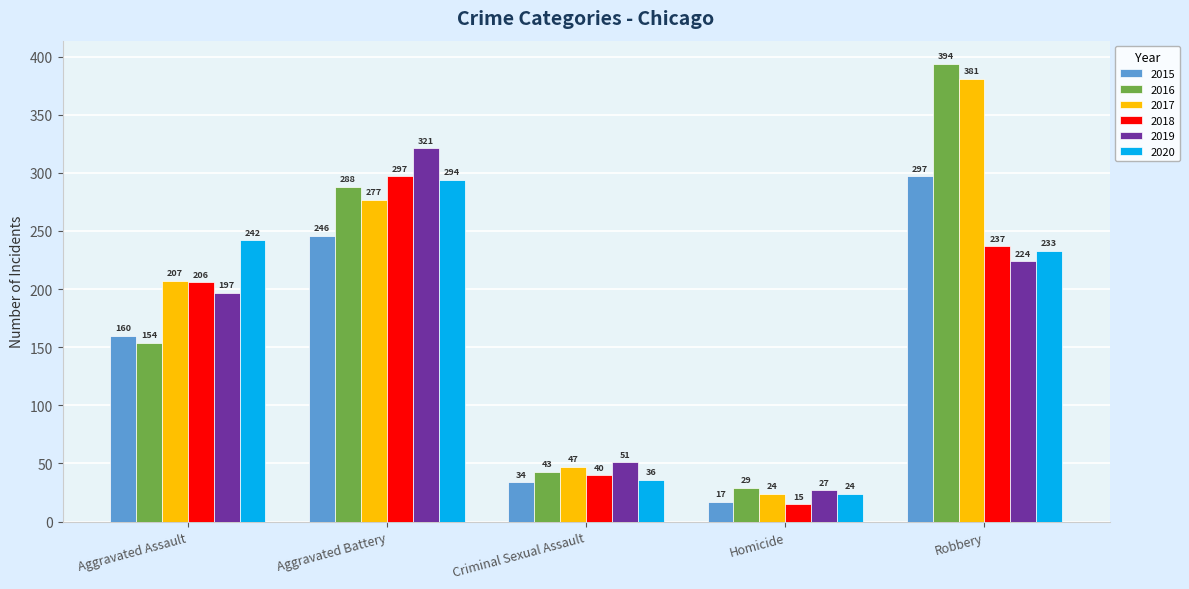

Reading left to right, list all the values displayed in this chart.

2015: Aggravated Assault=160	Aggravated Battery=246	Criminal Sexual Assault=34	Homicide=17	Robbery=297
2016: Aggravated Assault=154	Aggravated Battery=288	Criminal Sexual Assault=43	Homicide=29	Robbery=394
2017: Aggravated Assault=207	Aggravated Battery=277	Criminal Sexual Assault=47	Homicide=24	Robbery=381
2018: Aggravated Assault=206	Aggravated Battery=297	Criminal Sexual Assault=40	Homicide=15	Robbery=237
2019: Aggravated Assault=197	Aggravated Battery=321	Criminal Sexual Assault=51	Homicide=27	Robbery=224
2020: Aggravated Assault=242	Aggravated Battery=294	Criminal Sexual Assault=36	Homicide=24	Robbery=233